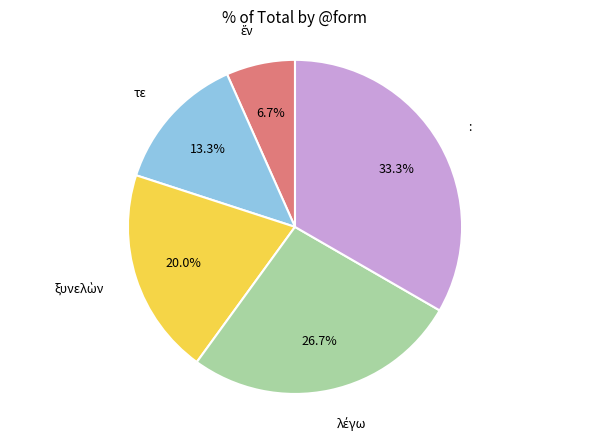

Combined, do : and τε account for over 50%?

No